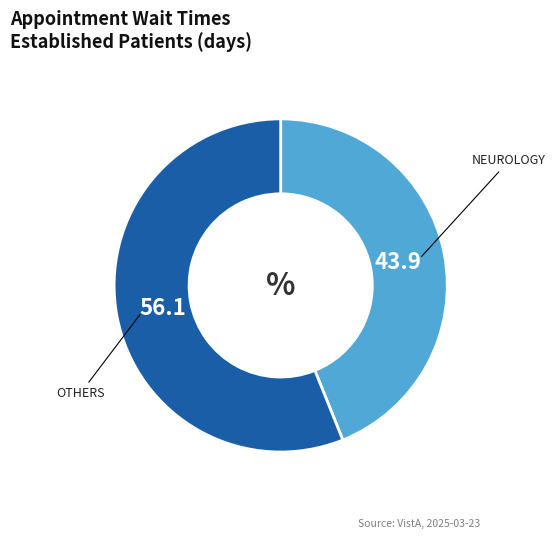

Is there any slice that represents more than half of the pie?

Yes